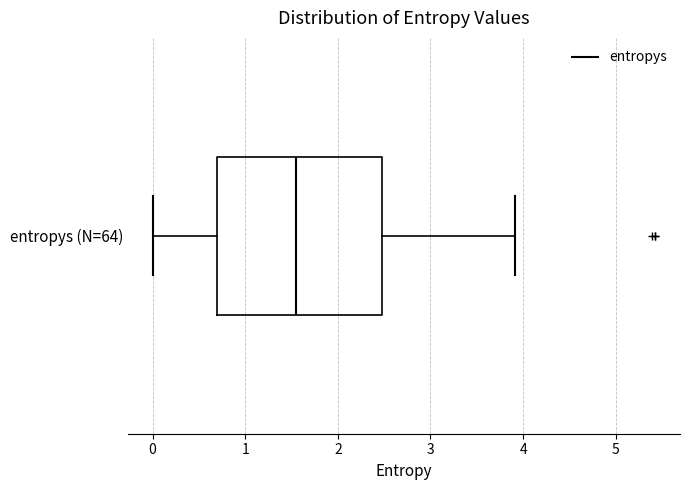

Transcribe this box plot: give where the median line is, the range the box spans, and where the two whiskers end, as read against the x-axis. The values are not printed on the chart, so give them approximately, as read against the axis.

median 1.5, box 0.7 to 2.5, whiskers 0.0 to 3.9